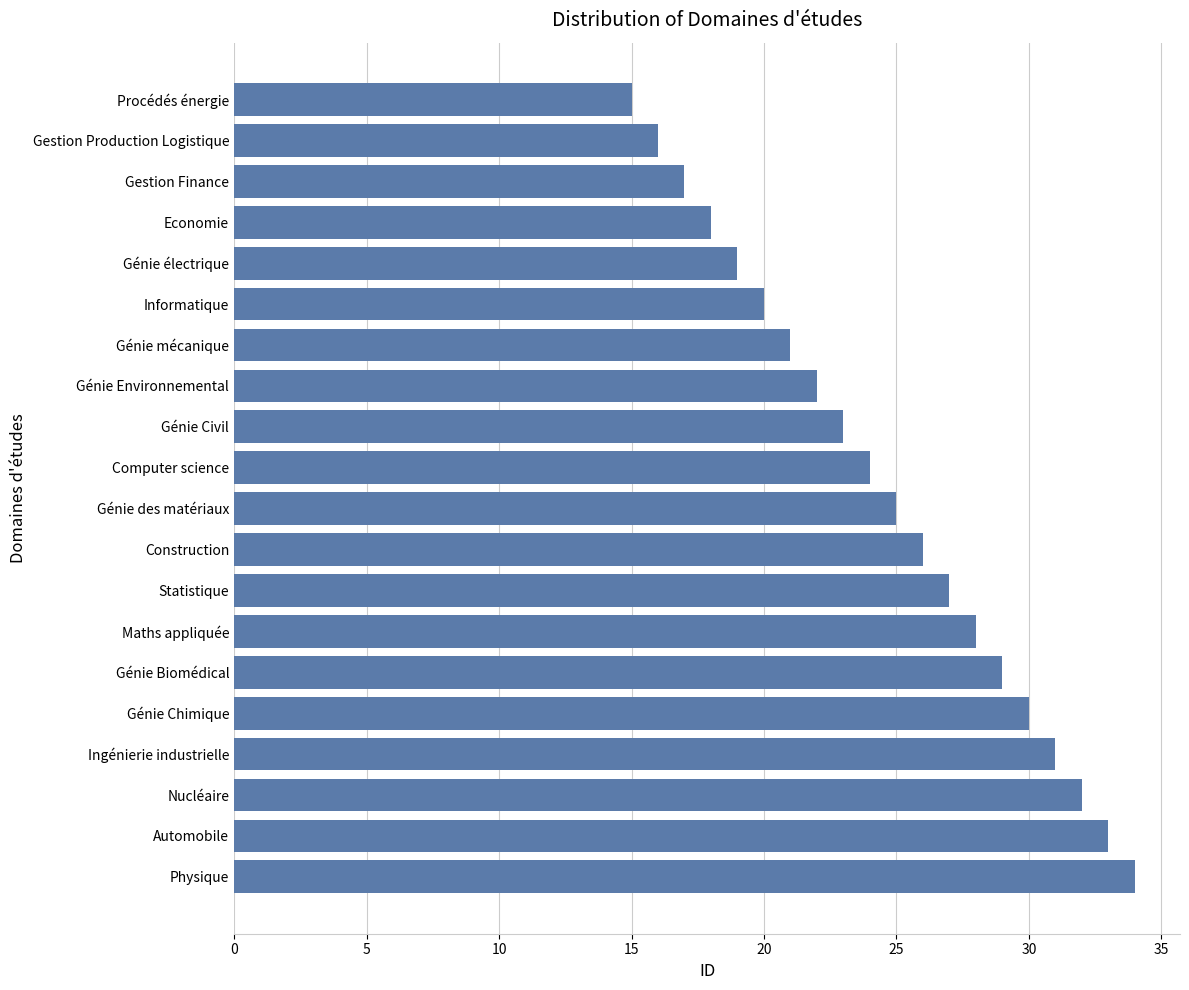

Reading bottom to top, what are all the values shown in this chart?

34	33	32	31	30	29	28	27	26	25	24	23	22	21	20	19	18	17	16	15